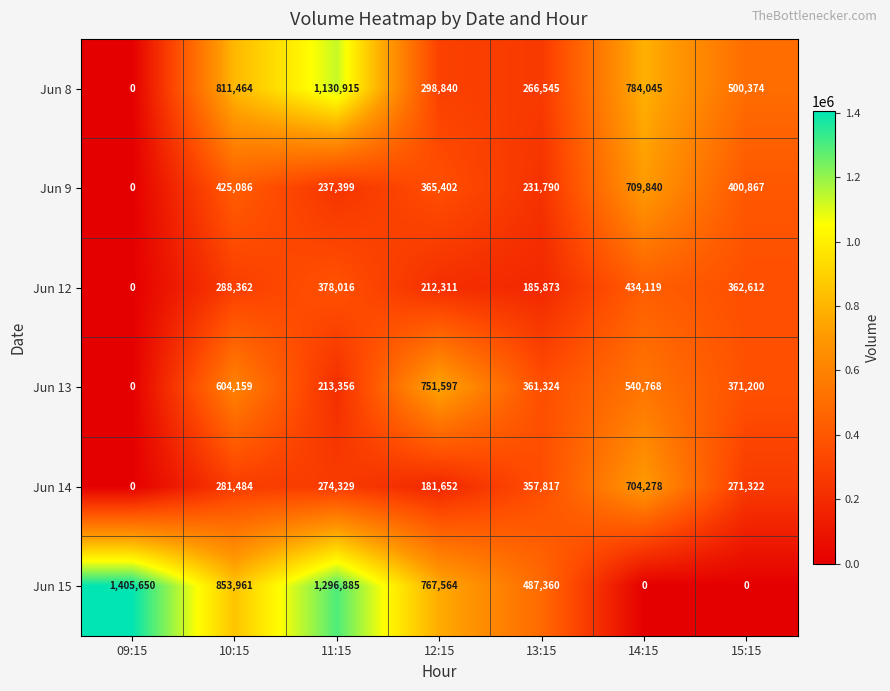

What is the difference between the second highest and minimum values in the Jun 13 series?

604159